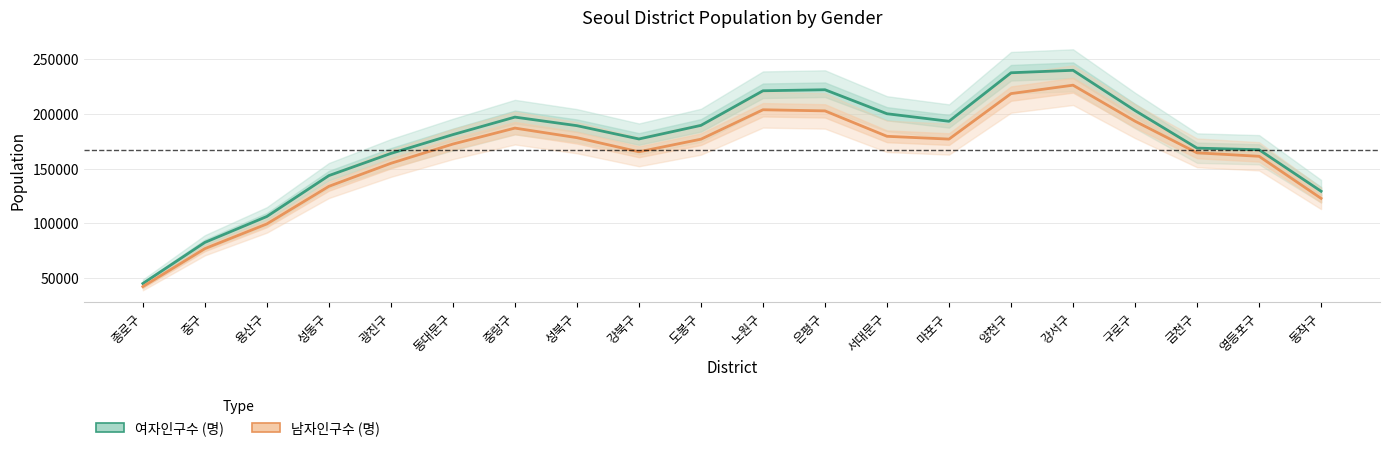

True or false: 여자인구수 (명) and 남자인구수 (명) intersect in this chart.

False